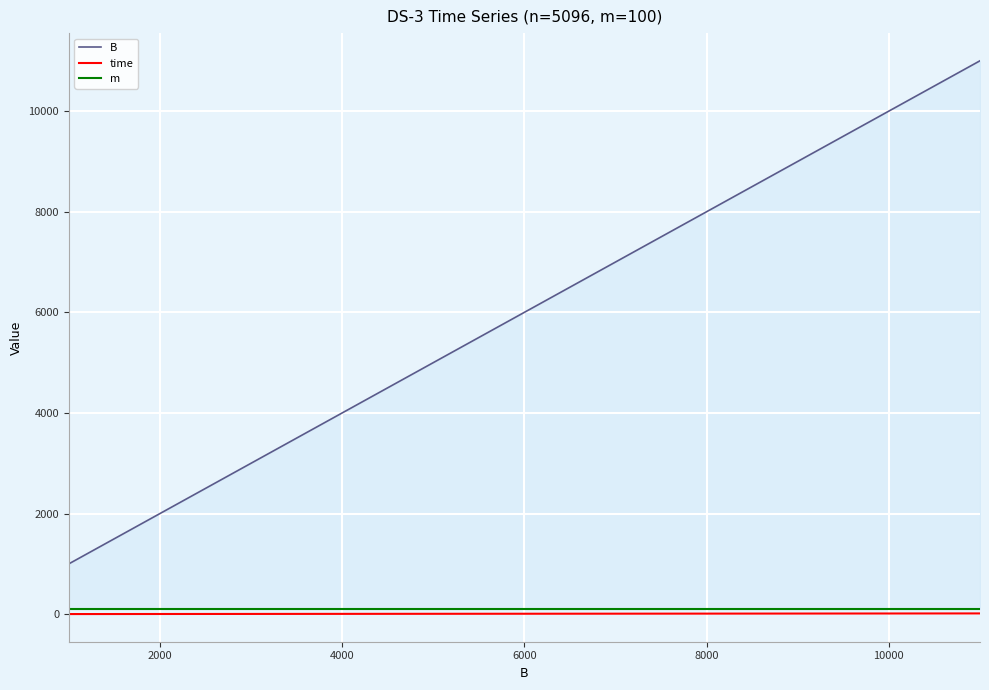

Which series changed the most between 2000 and 8000?

B